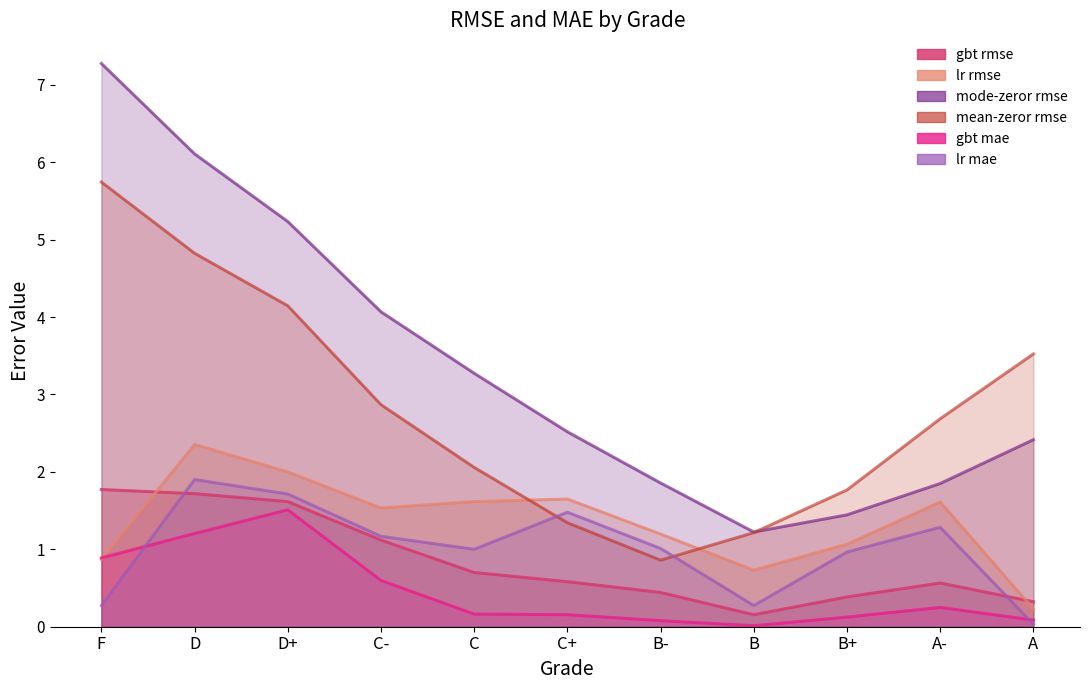

Which label corresponds to the smallest value in the chart?

B